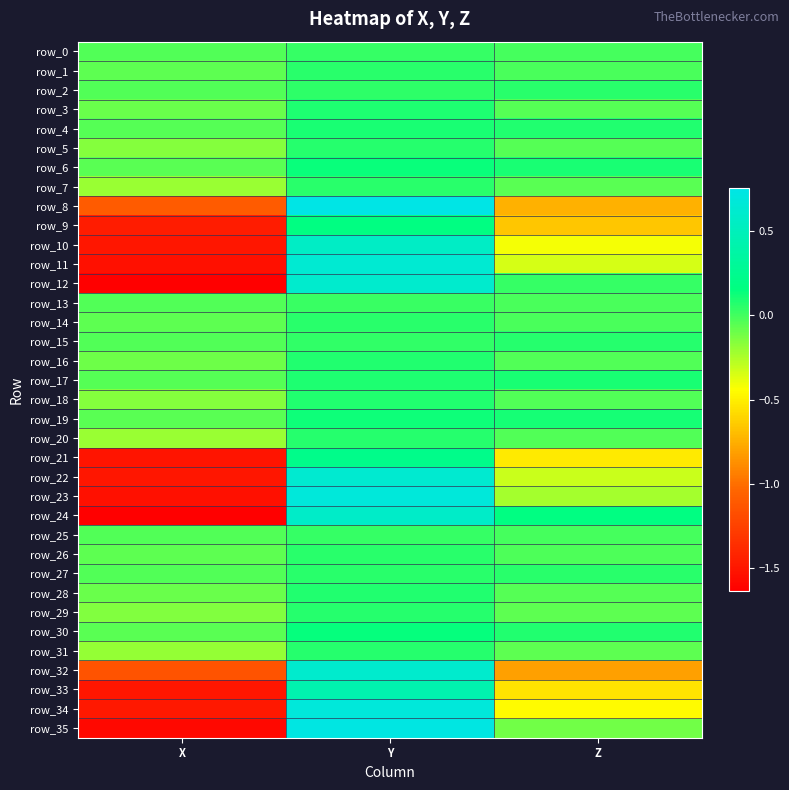

How many data points in row_32 are less than 0?

2